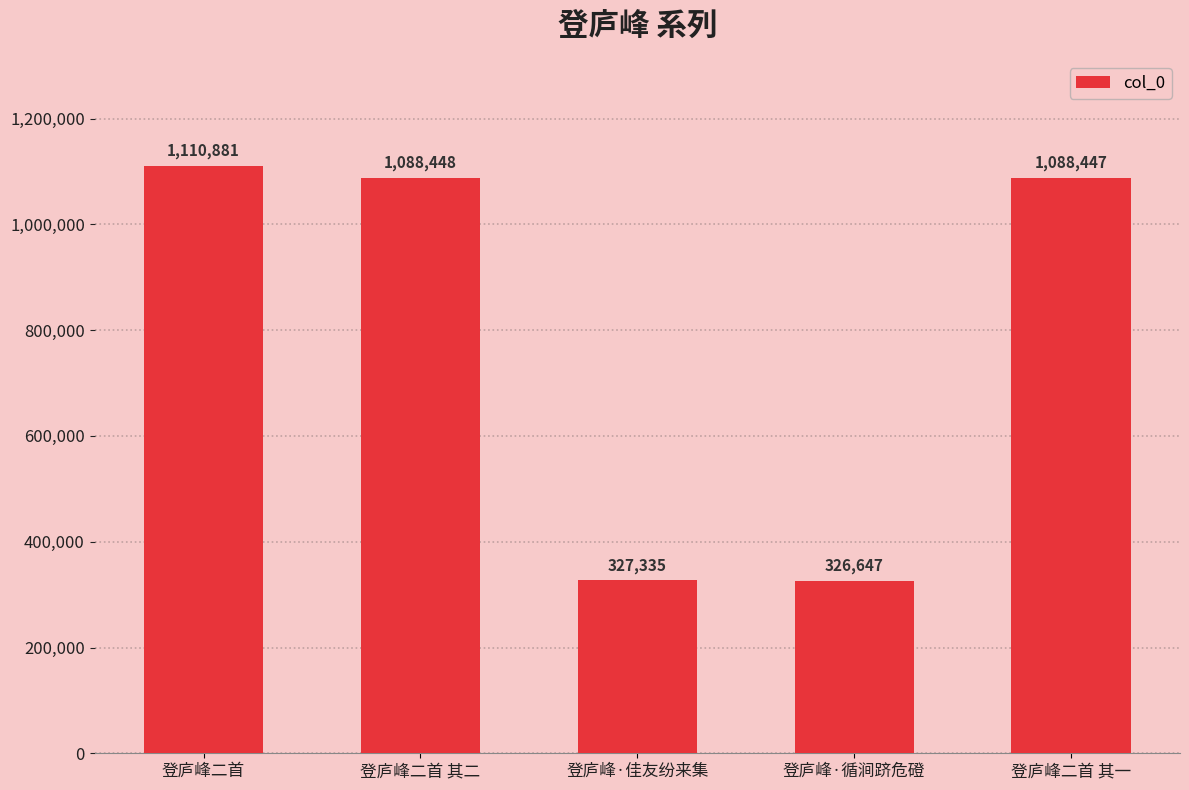

Reading right to left, list all the values displayed in this chart.

1088447	326647	327335	1088448	1110881